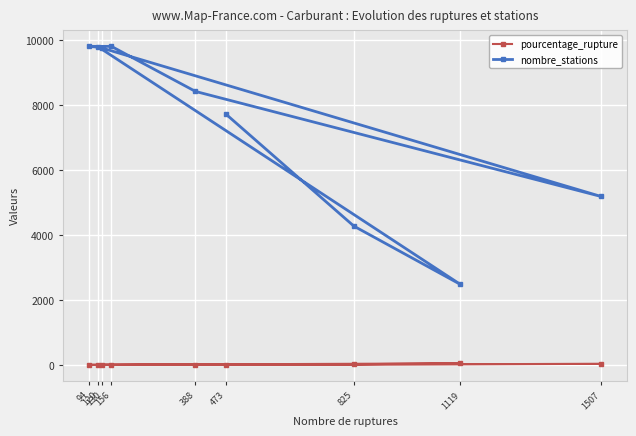

How many data points in pourcentage_rupture are above 4?

5